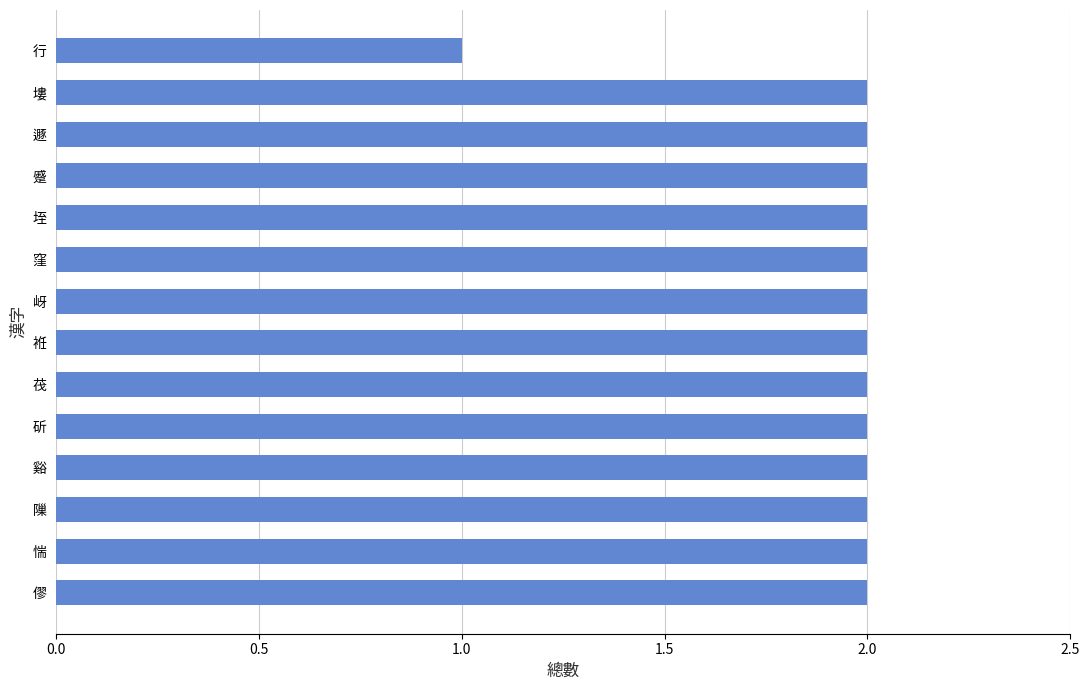

Does the chart contain any negative values?

No